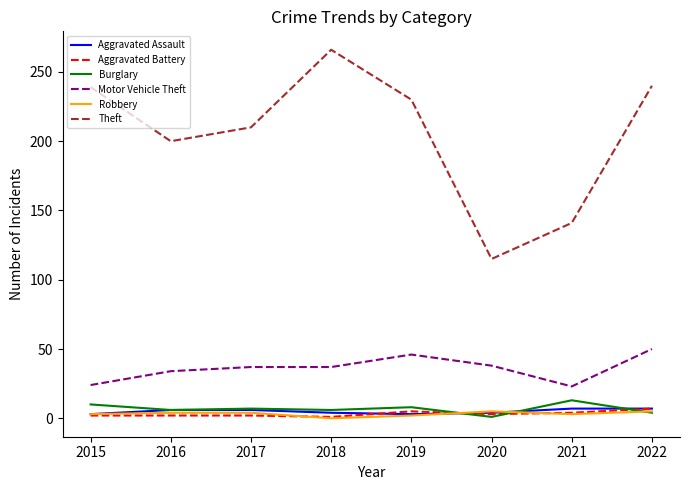

What is the difference between the highest and lowest values at 2020?

114